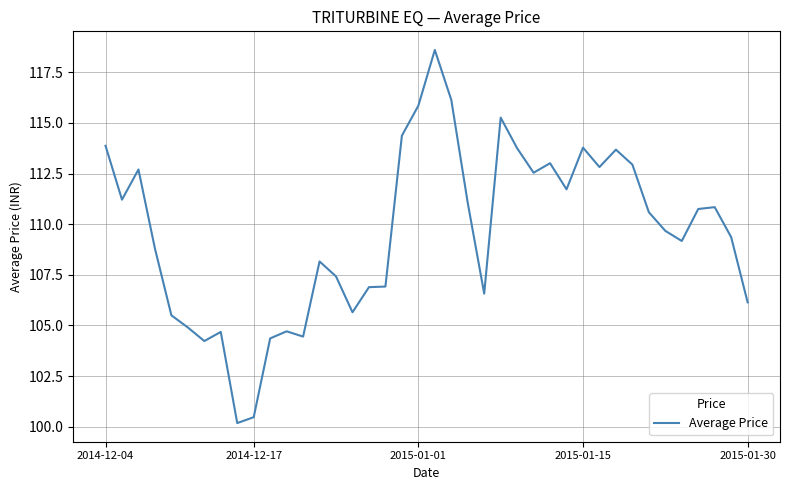

How many lines are shown in the chart?

1